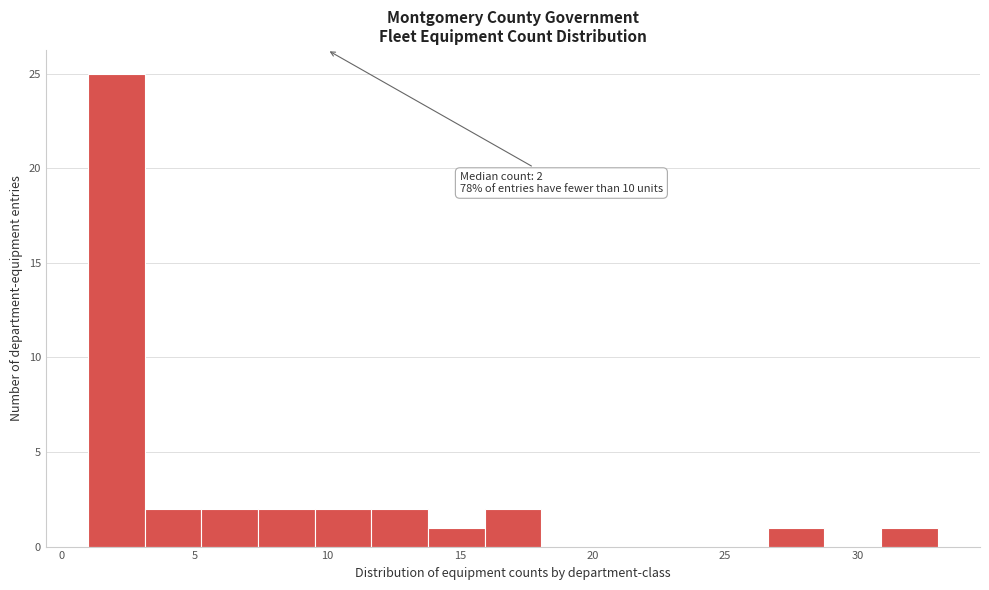

Which range on the x-axis has the tallest bar?

1.0 to 3.0